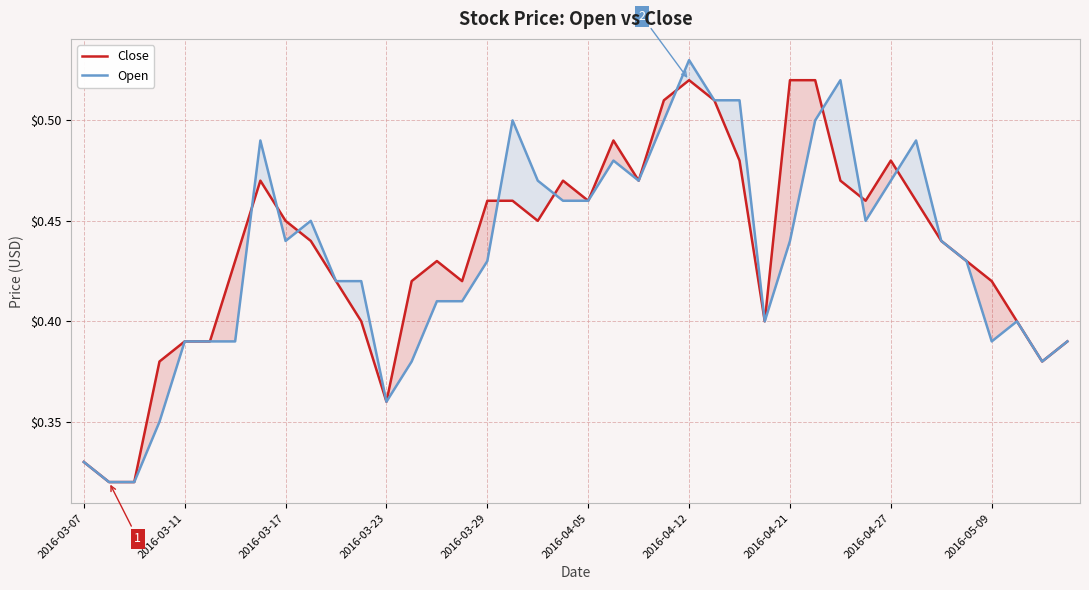

What is the highest value of the Close series?

0.5